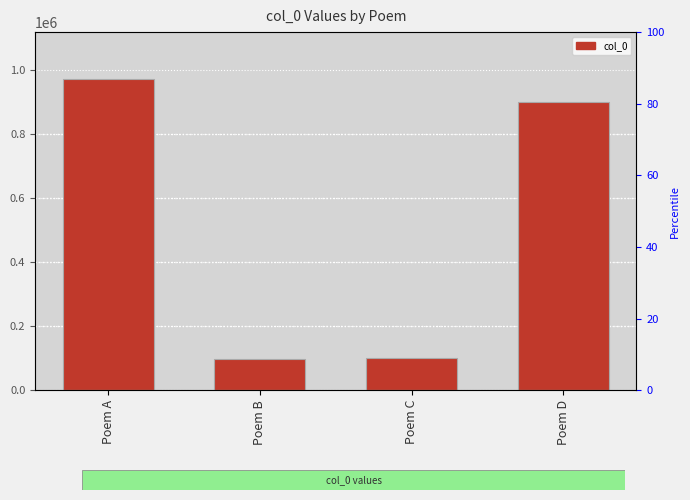

Does the chart contain any negative values?

No